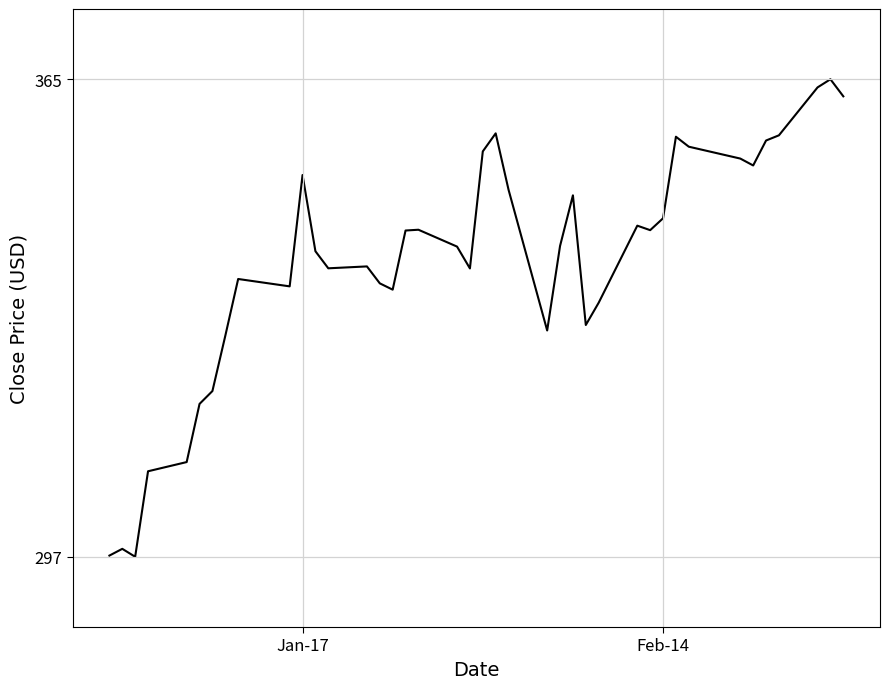

What is the greatest value displayed?

364.6